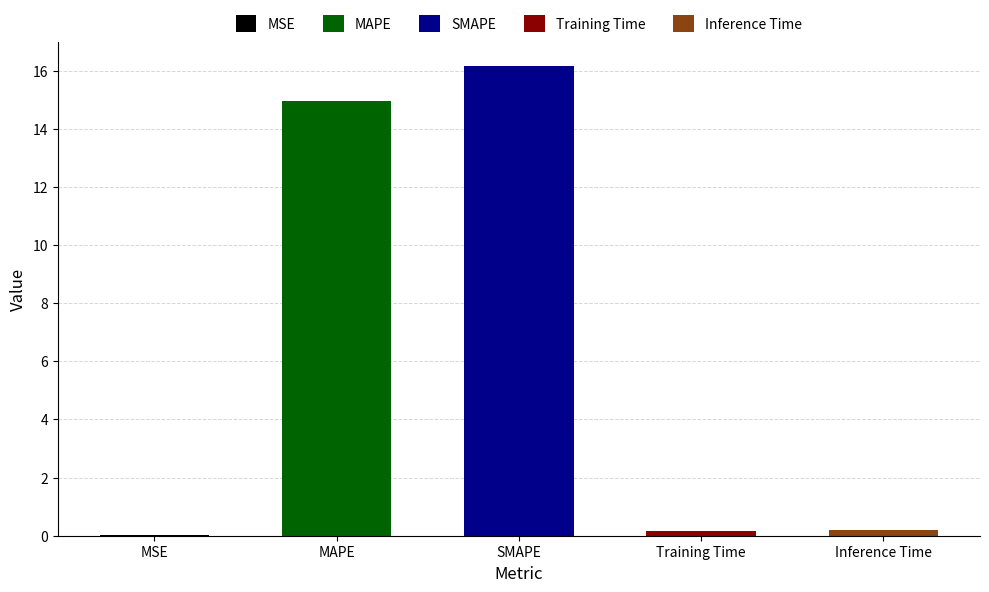

Read the value at Inference Time.

0.2